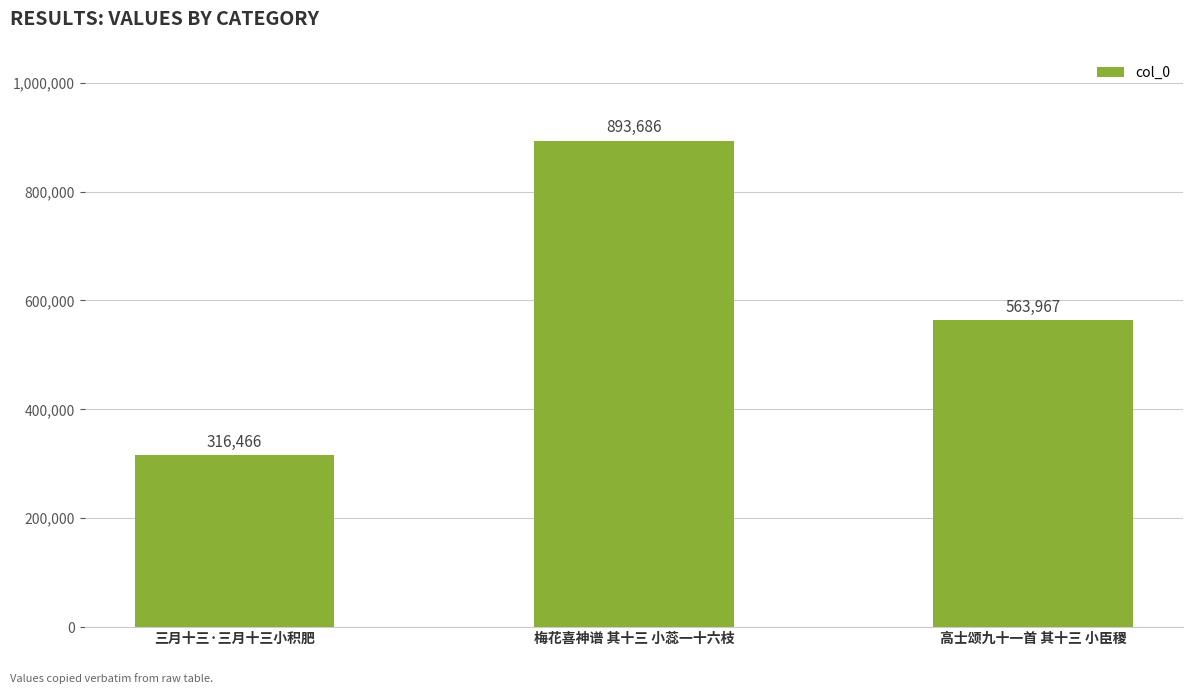

The value at 梅花喜神谱 其十三 小蕊一十六枝 is 893686. True or false?

True